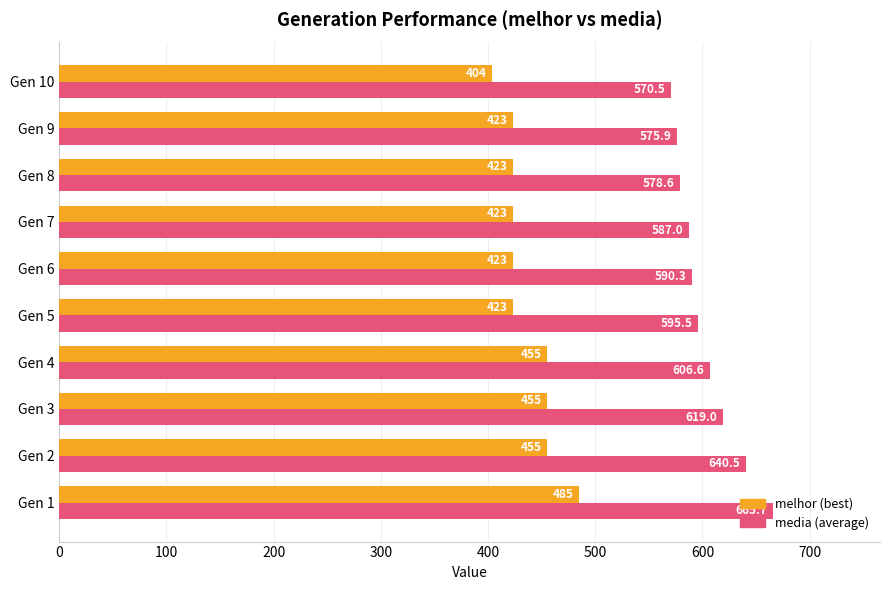

Which label corresponds to the largest value in the chart?

Gen 1